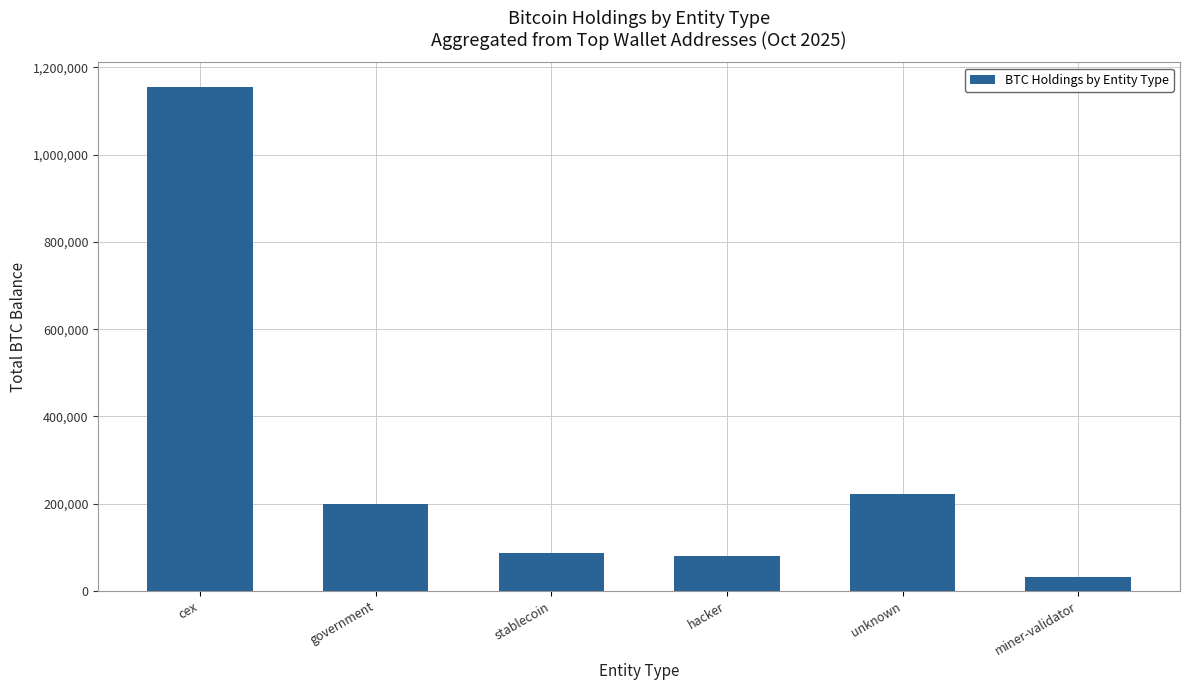

What is the difference between the maximum and minimum values?

1122406.2